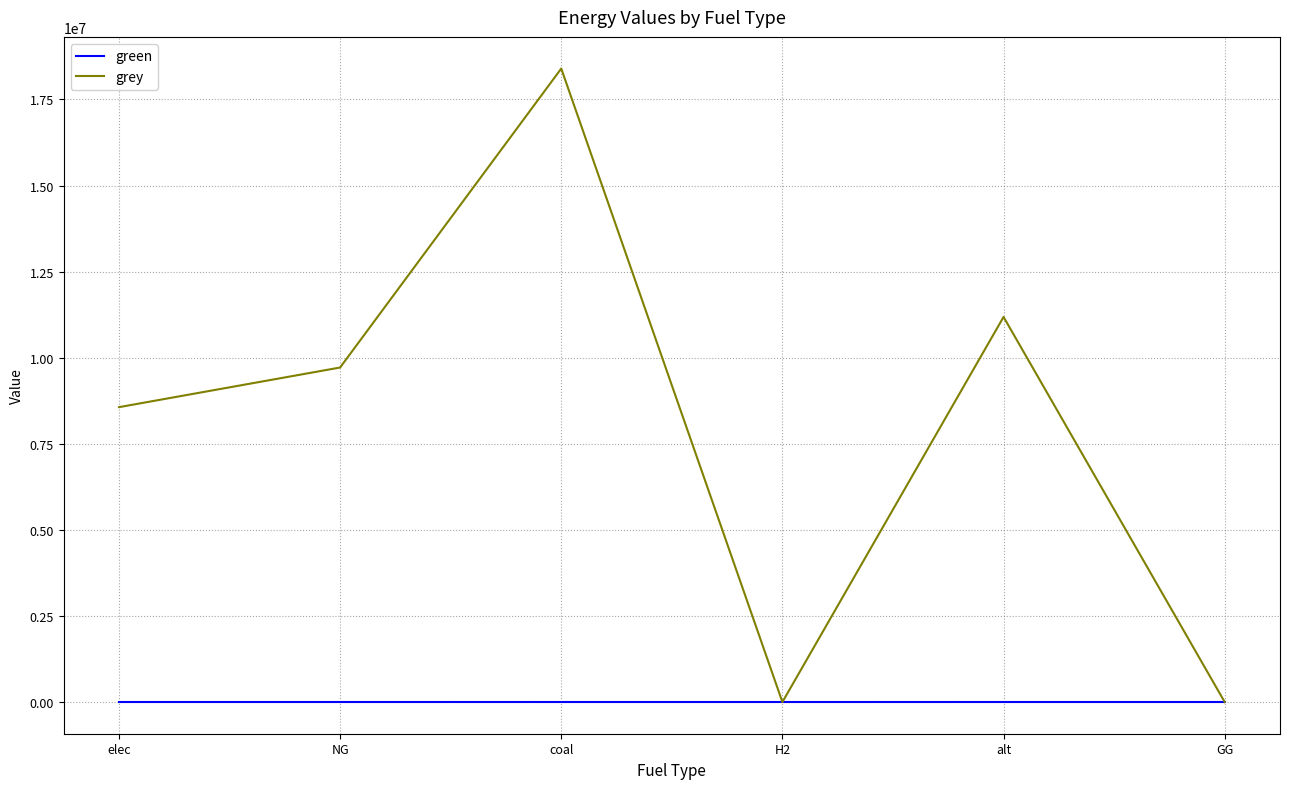

How many interior local valleys does the grey series have?

1